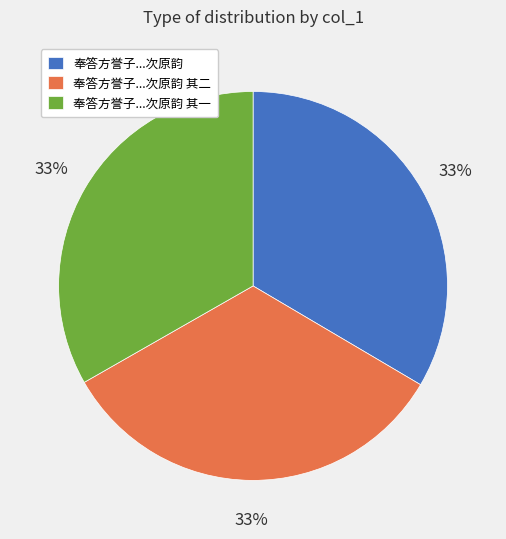

How many segments does this pie chart have?

3